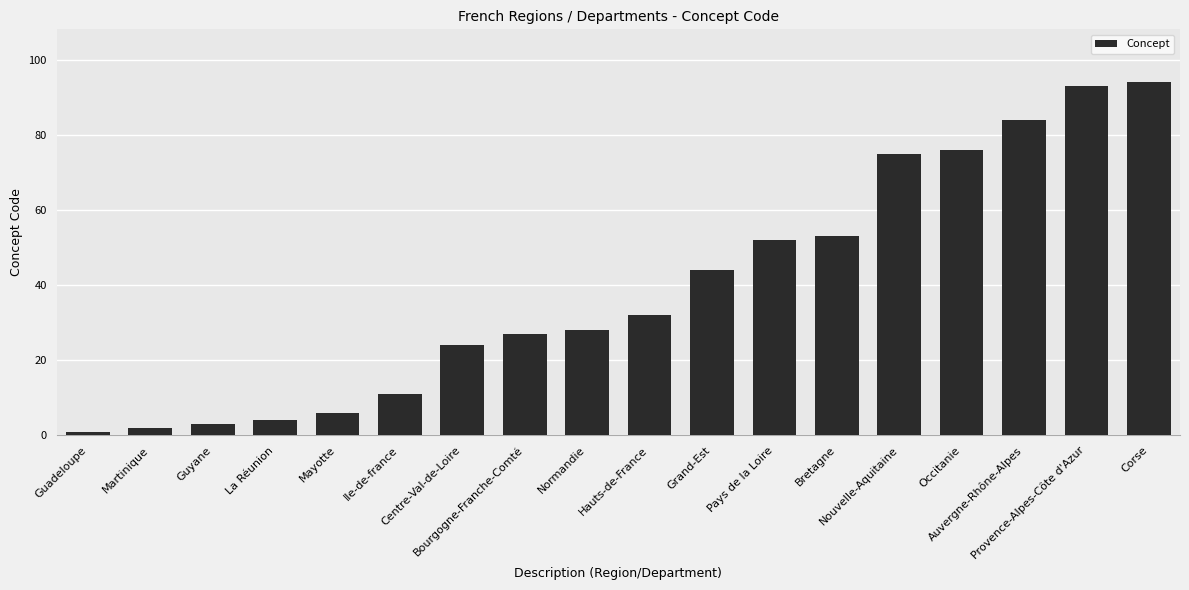

The chart shows a value of 36 at Auvergne-Rhône-Alpes. True or false?

False